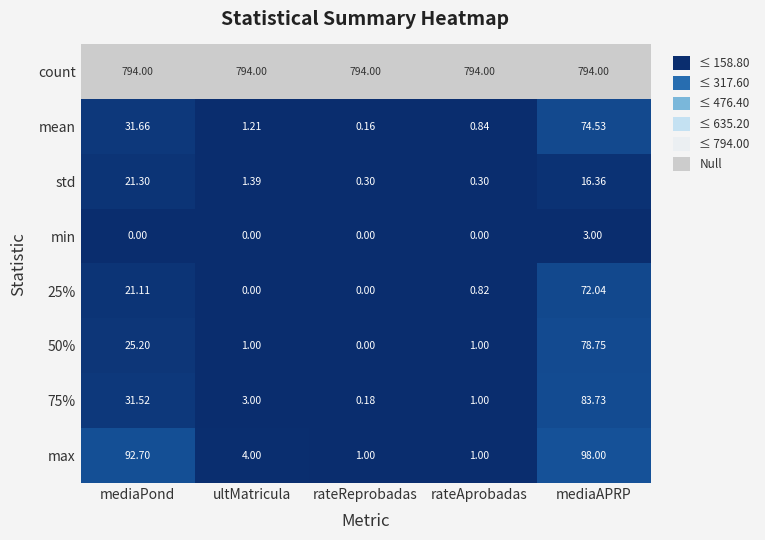

List the labels in order of mean value, largest first.

mediaAPRP, mediaPond, ultMatricula, rateAprobadas, rateReprobadas